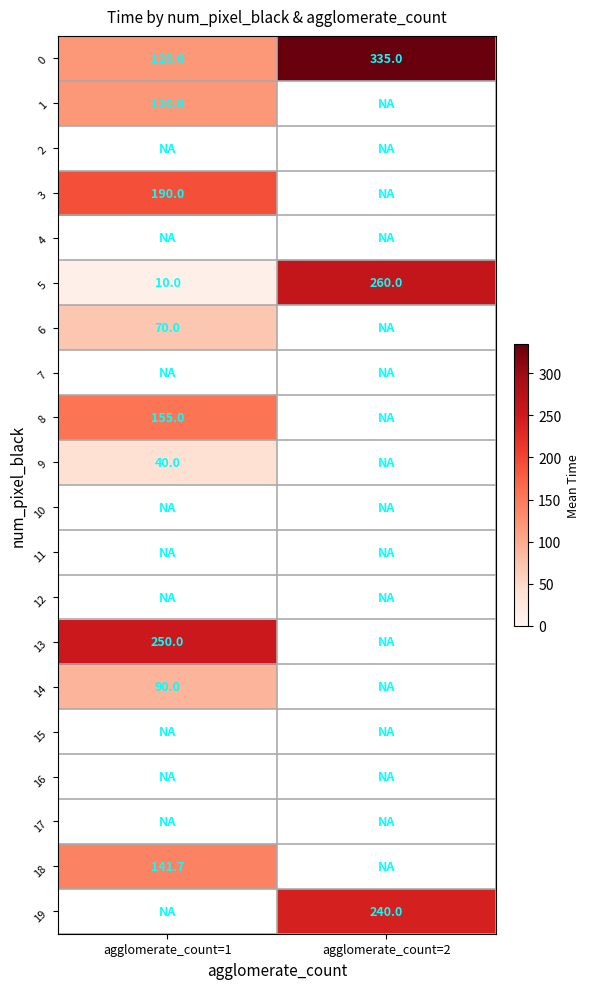

Is it true that 18 equals 141.7 at agglomerate_count=1?

True